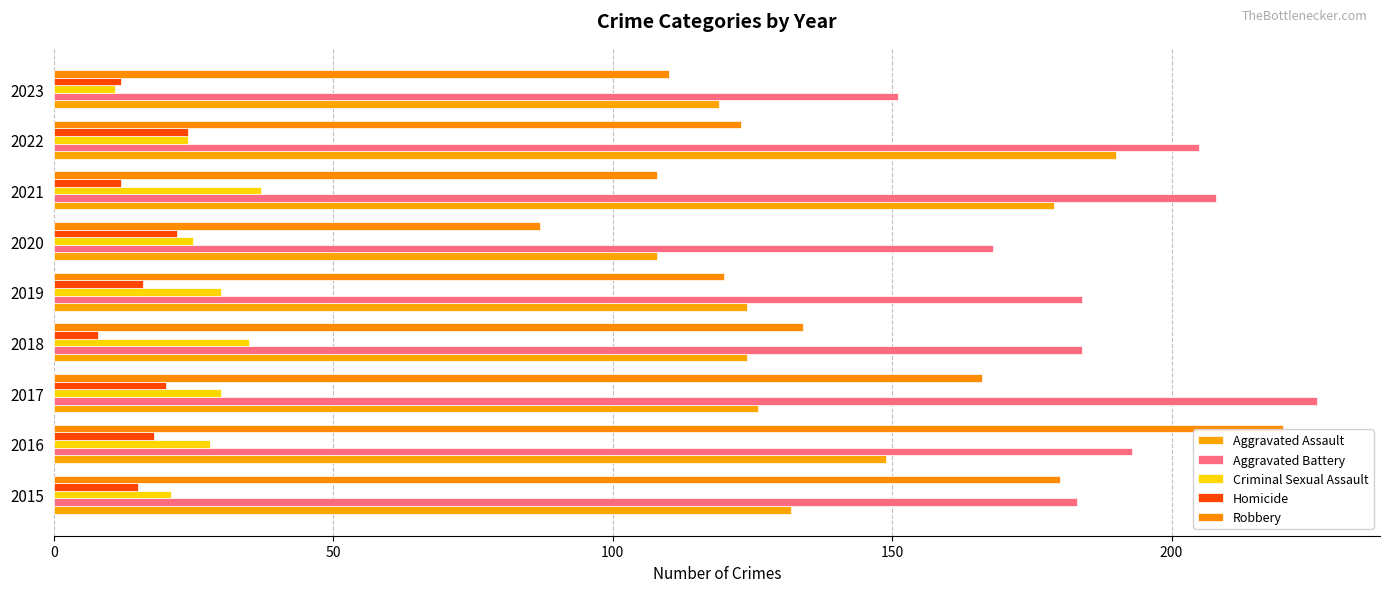

At how many categories does at least one series exceed 192?

4